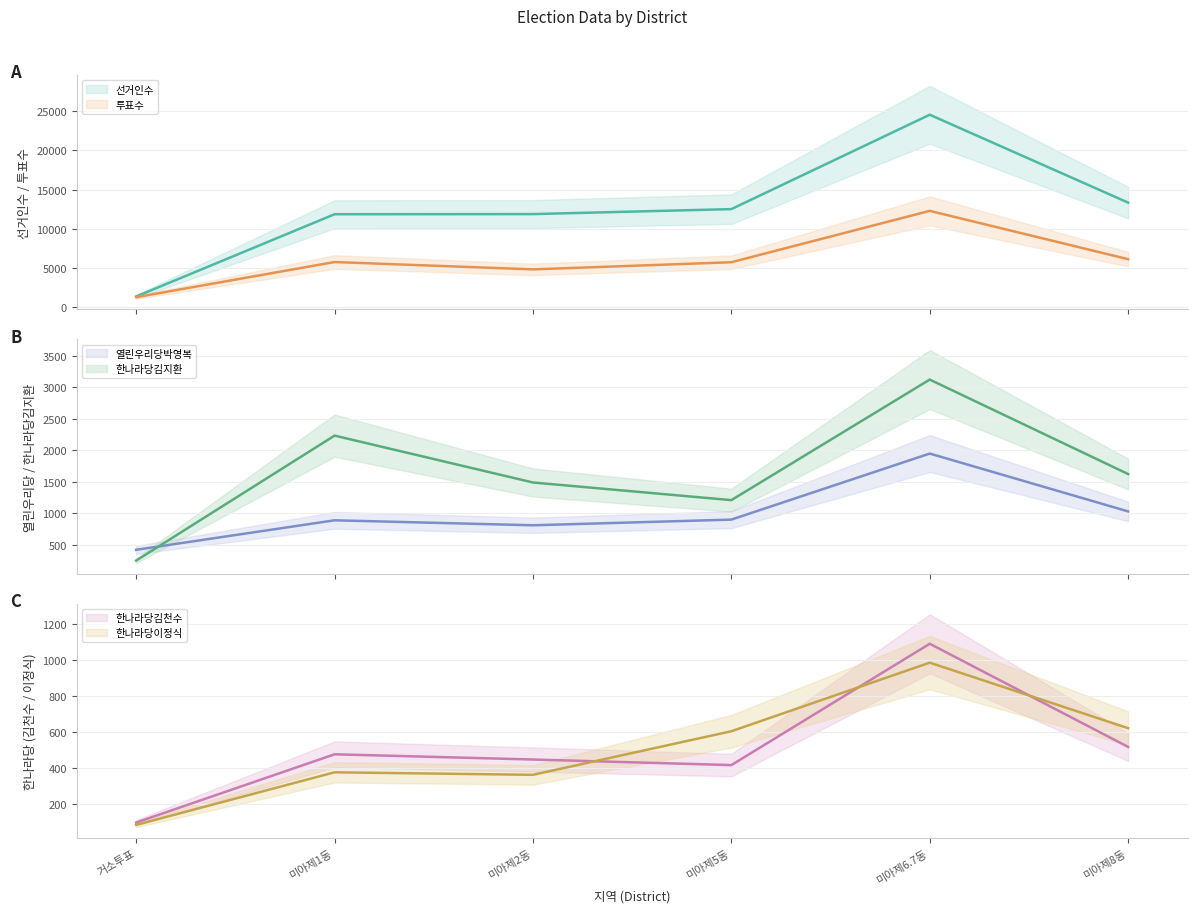

How many lines are shown in the chart?

6